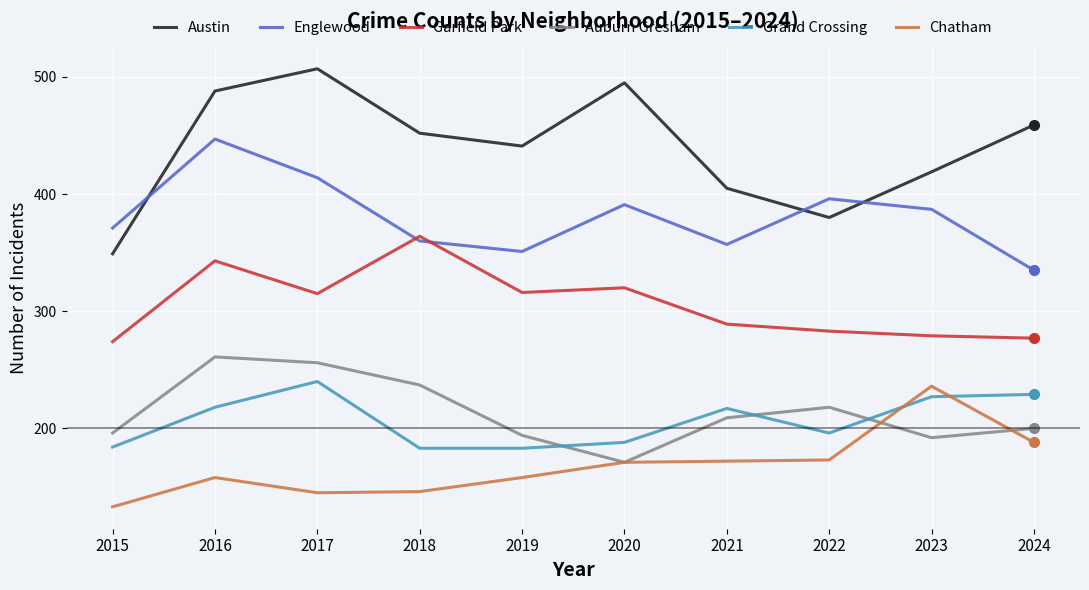

True or false: Garfield Park and Grand Crossing cross at least once.

False